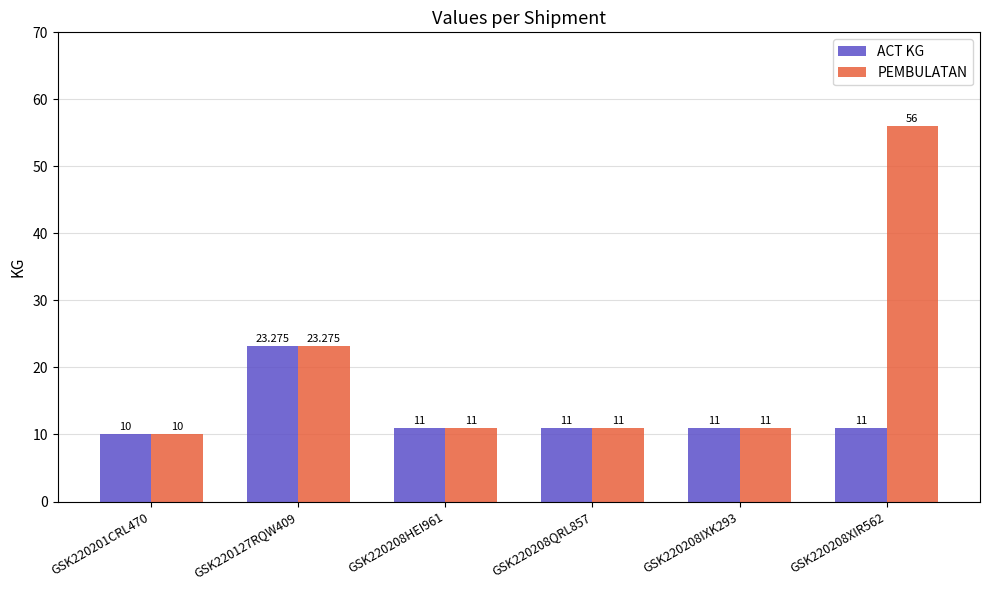

List the series in order of their peak value, highest first.

PEMBULATAN, ACT KG